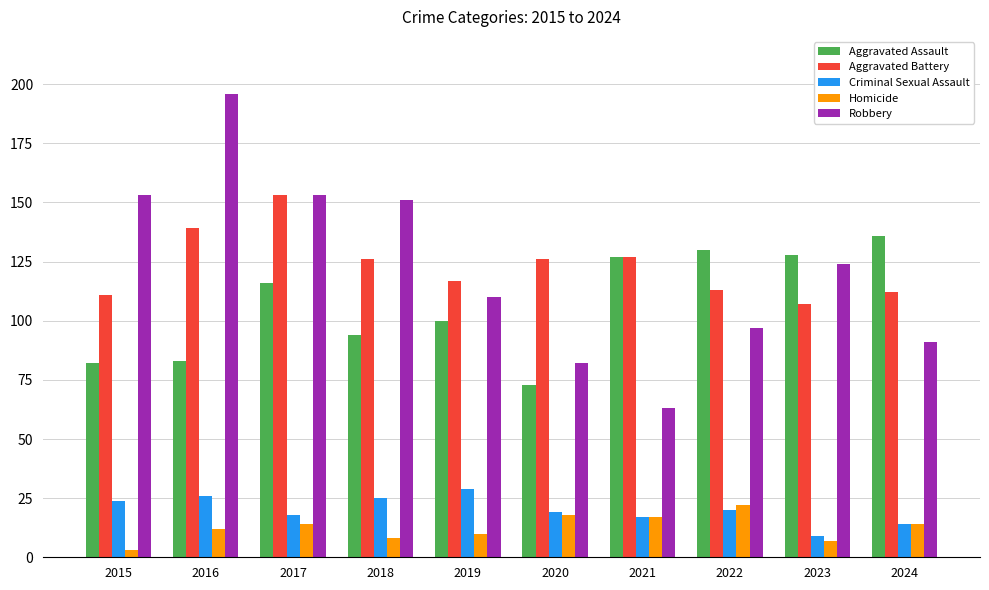

What is the total value across all series at 2023?

375